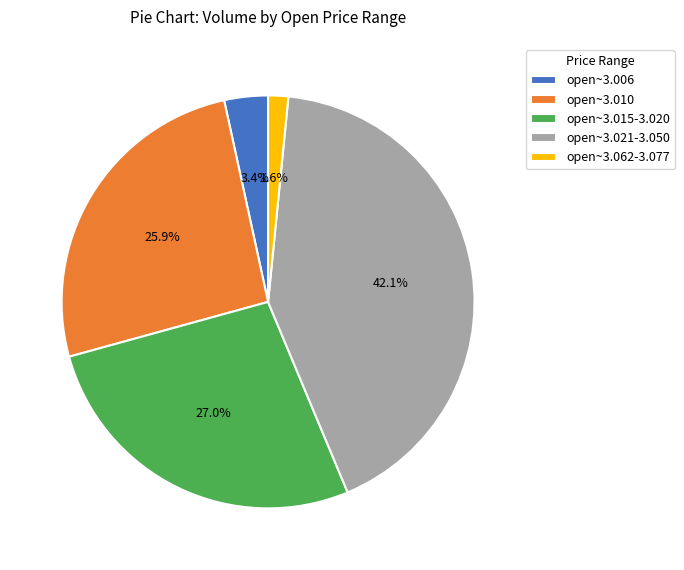

Combined, do open~3.015-3.020 and open~3.021-3.050 account for over 50%?

Yes